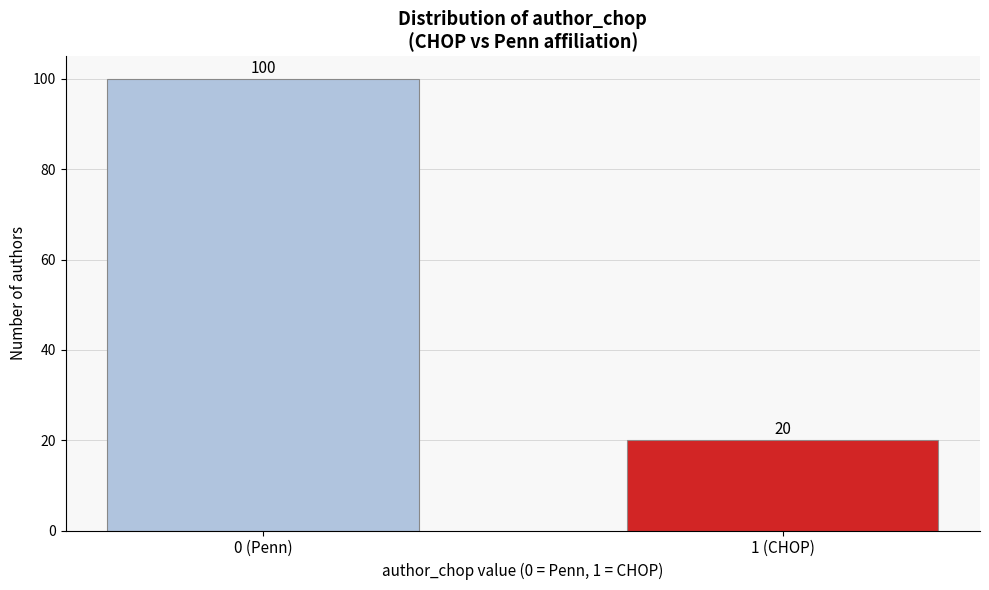

Reading right to left, list all the values displayed in this chart.

1 (CHOP)=20	0 (Penn)=100